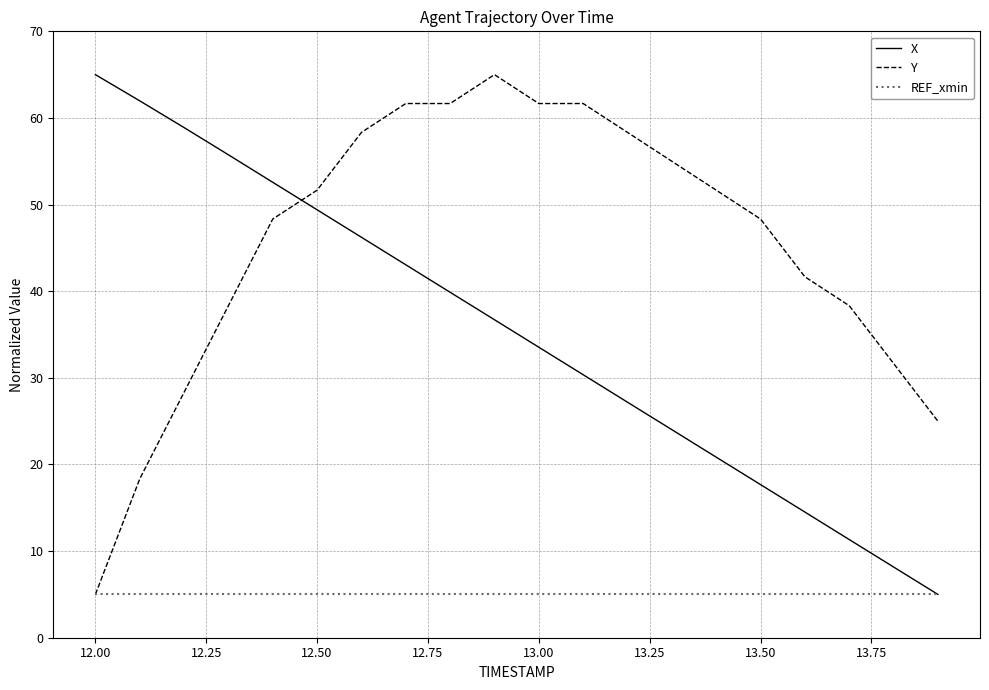

What is the average value of the Y series?

45.5